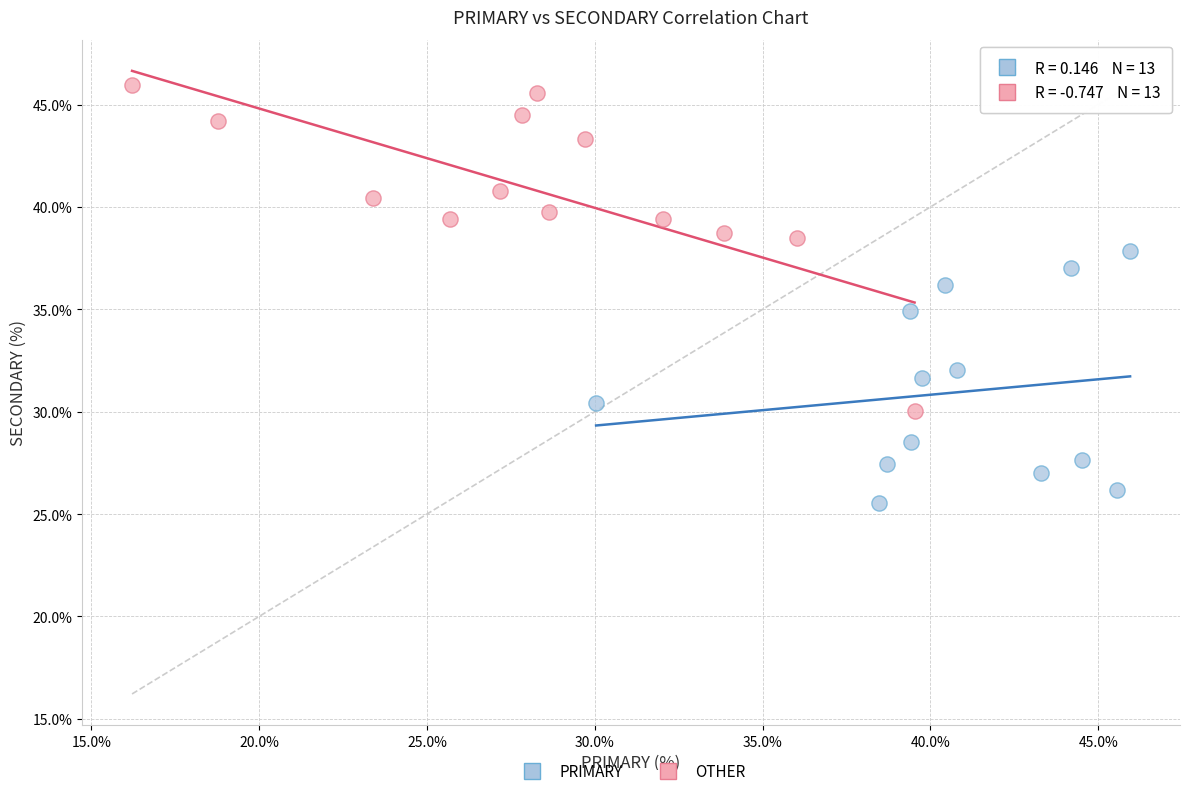

Which series has the largest Y range (max minus min)?

OTHER